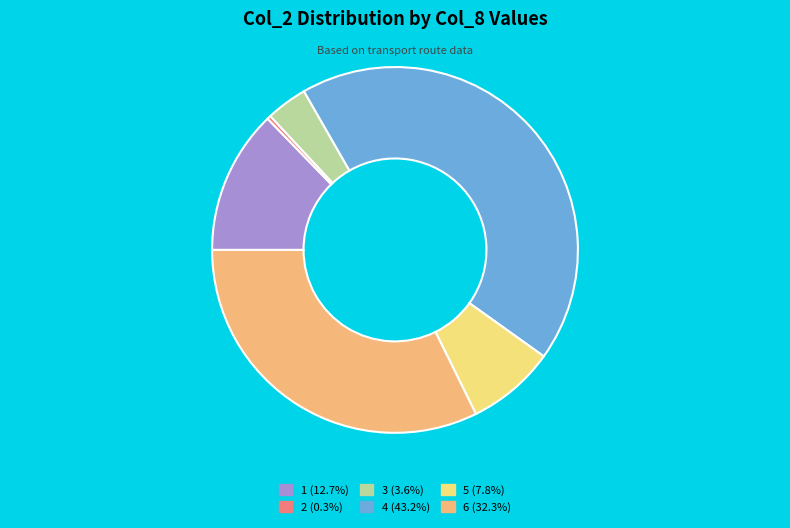

How many segments does this pie chart have?

6